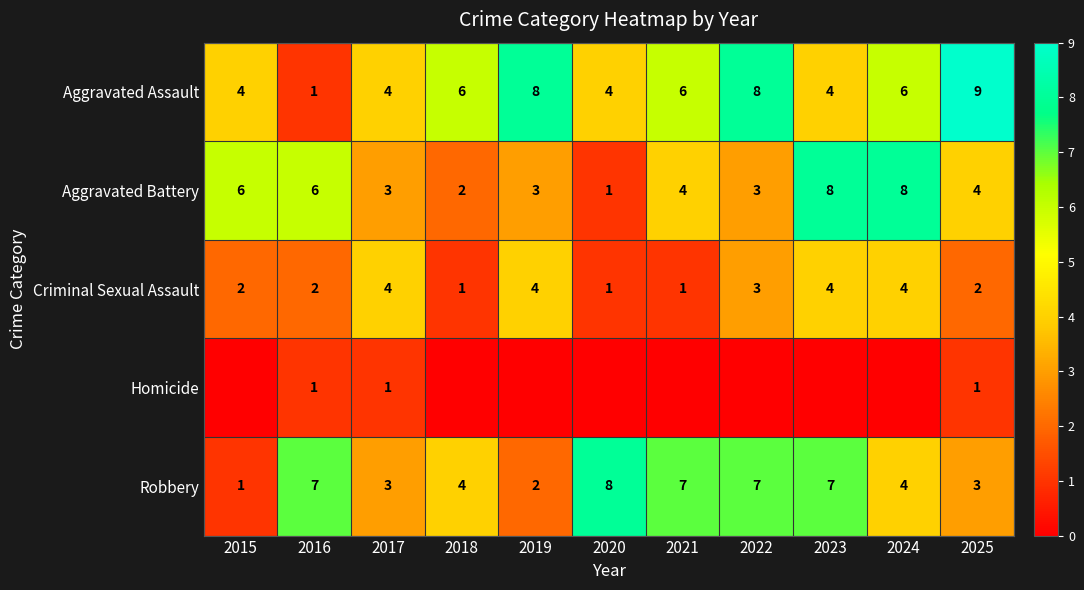

How many data points does each series have?

11